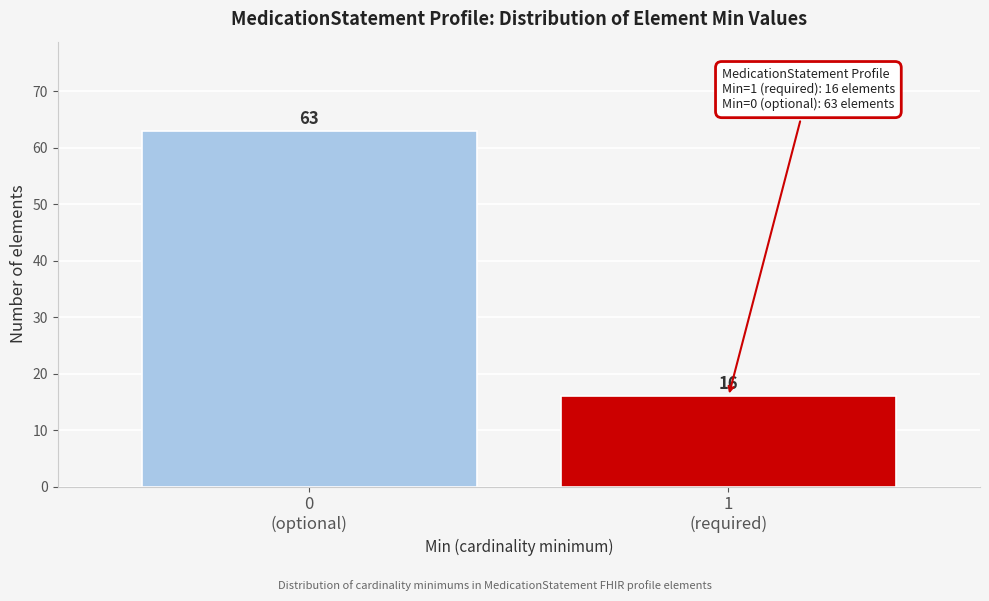

Reading right to left, transcribe all the data shown in this chart.

16	63